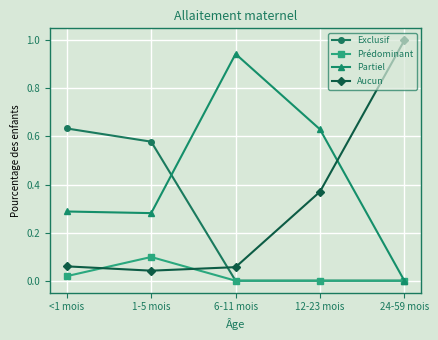

The value of Exclusif at 24-59 mois is 0.0. True or false?

True